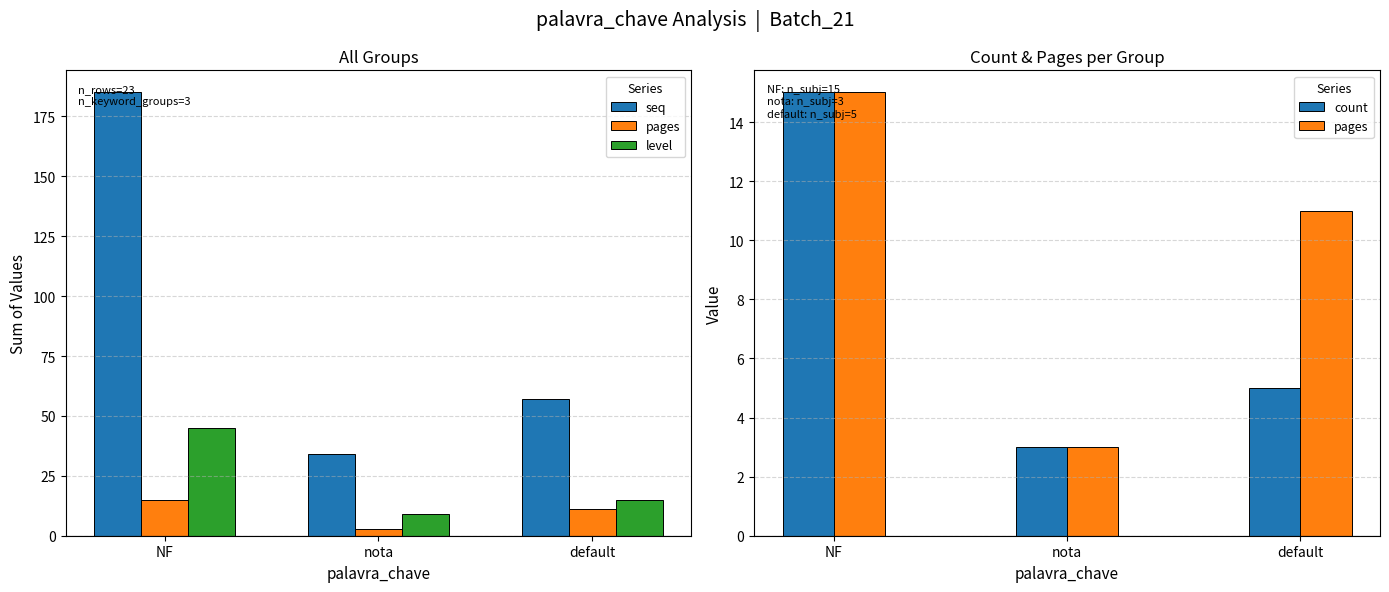

The pages series shows 11 at default. True or false?

True